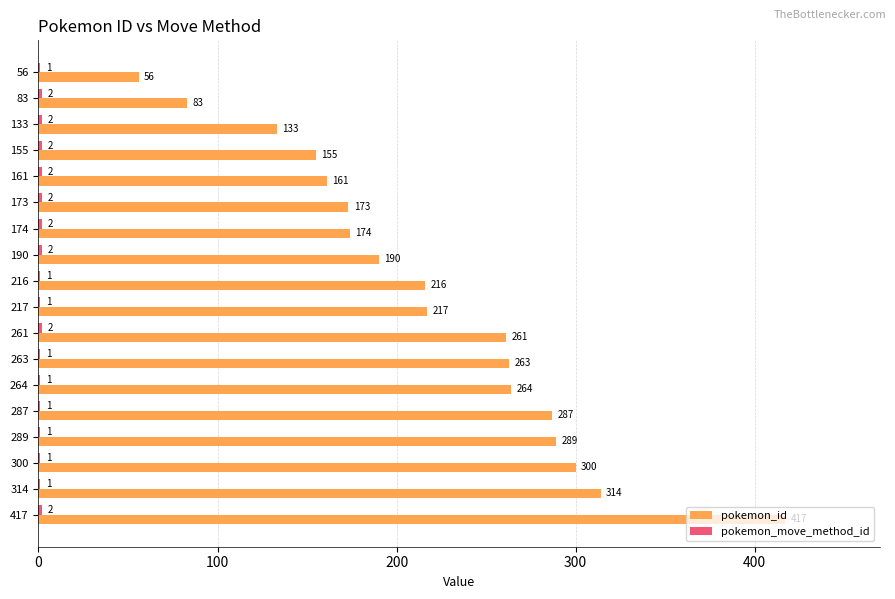

Between 155 and 263, which series saw the biggest shift?

pokemon_id